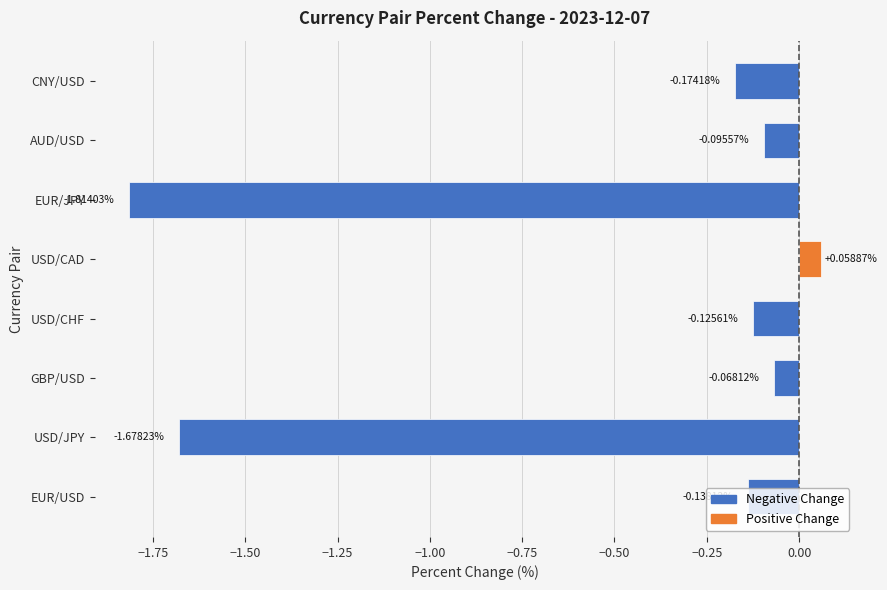

List the labels in order of value, smallest first.

EUR/JPY, USD/JPY, CNY/USD, EUR/USD, USD/CHF, AUD/USD, GBP/USD, USD/CAD